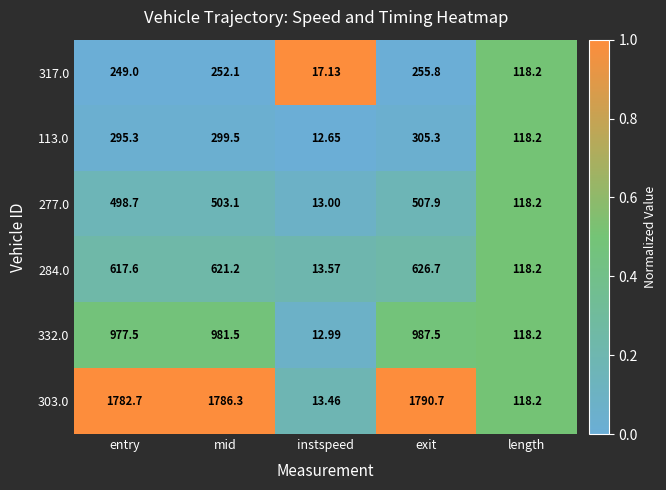

What is the greatest value displayed?

1790.7